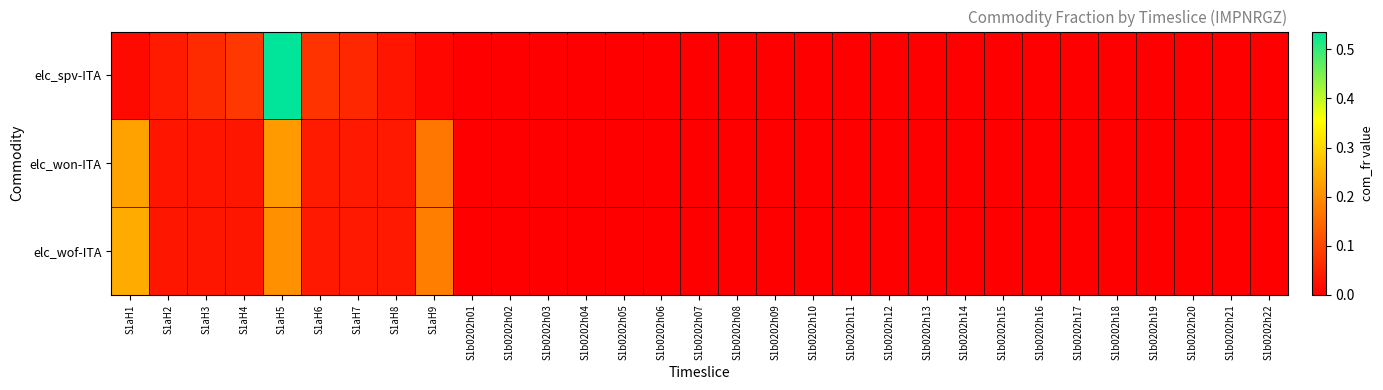

Which category has the highest value across all series?

S1aH5